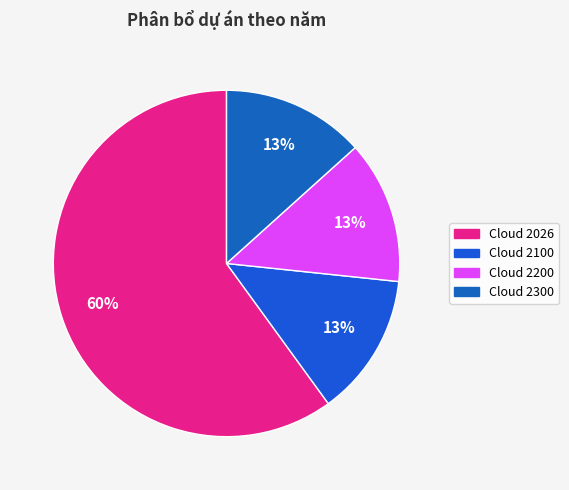

How many slices are in this pie chart?

4